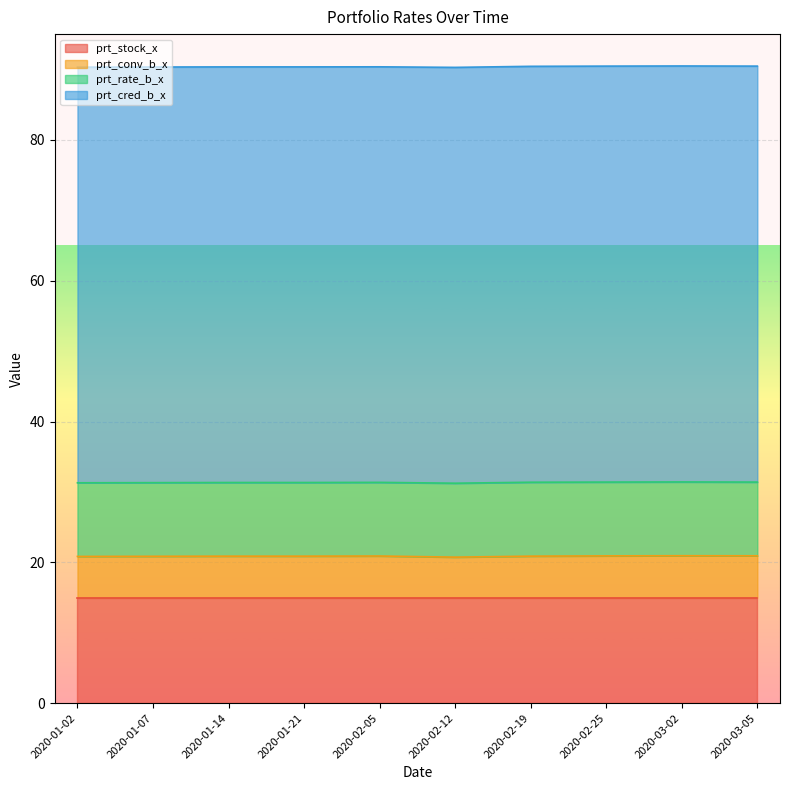

Reading left to right, list all the values displayed in this chart.

prt_stock_x: 2020-01-02=15.0	2020-01-07=15.0	2020-01-14=15.0	2020-01-21=15.0	2020-02-05=15.0	2020-02-12=15.0	2020-02-19=15.0	2020-02-25=15.0	2020-03-02=15.0	2020-03-05=15.0
prt_conv_b_x: 2020-01-02=5.8	2020-01-07=5.9	2020-01-14=5.9	2020-01-21=5.9	2020-02-05=5.9	2020-02-12=5.7	2020-02-19=5.9	2020-02-25=5.9	2020-03-02=5.9	2020-03-05=5.9
prt_rate_b_x: 2020-01-02=10.5	2020-01-07=10.5	2020-01-14=10.5	2020-01-21=10.5	2020-02-05=10.5	2020-02-12=10.5	2020-02-19=10.5	2020-02-25=10.5	2020-03-02=10.5	2020-03-05=10.5
prt_cred_b_x: 2020-01-02=59.0	2020-01-07=59.0	2020-01-14=59.0	2020-01-21=59.0	2020-02-05=59.0	2020-02-12=59.1	2020-02-19=59.1	2020-02-25=59.1	2020-03-02=59.1	2020-03-05=59.1